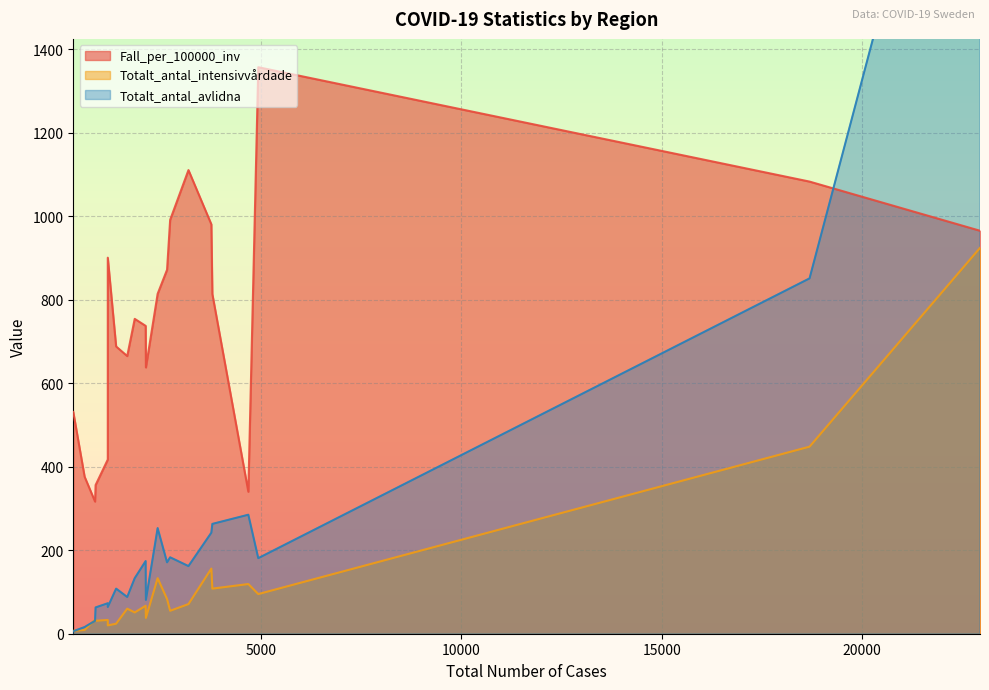

Reading right to left, transcribe all the data shown in this chart.

Fall_per_100000_inv: Östergötland=813.5	Örebro=871.7	Västra Götaland=1082.8	Västmanland=991.1	Västernorrland=754.0	Västerbotten=316.5	Värmland=417.1	Uppsala=980.4	Sörmland=814.0	Stockholm=965.1	Skåne=340.0	Norrbotten=665.0	Kronoberg=687.9	Kalmar=356.1	Jönköping=1356.7	Jämtland Härjedalen=900.5	Halland=637.7	Gävleborg=1110.4	Gotland=531.1	Dalarna=737.2	Blekinge=375.9
Totalt_antal_intensivvårdade: Östergötland=108.0	Örebro=83.0	Västra Götaland=448.0	Västmanland=55.0	Västernorrland=51.0	Västerbotten=34.0	Värmland=33.0	Uppsala=156.0	Sörmland=133.0	Stockholm=924.0	Skåne=119.0	Norrbotten=60.0	Kronoberg=24.0	Kalmar=31.0	Jönköping=95.0	Jämtland Härjedalen=20.0	Halland=38.0	Gävleborg=71.0	Gotland=7.0	Dalarna=67.0	Blekinge=9.0
Totalt_antal_avlidna: Östergötland=263.0	Örebro=171.0	Västra Götaland=851.0	Västmanland=183.0	Västernorrland=133.0	Västerbotten=31.0	Värmland=73.0	Uppsala=242.0	Sörmland=253.0	Stockholm=2393.0	Skåne=285.0	Norrbotten=88.0	Kronoberg=108.0	Kalmar=63.0	Jönköping=181.0	Jämtland Härjedalen=64.0	Halland=81.0	Gävleborg=162.0	Gotland=6.0	Dalarna=174.0	Blekinge=16.0